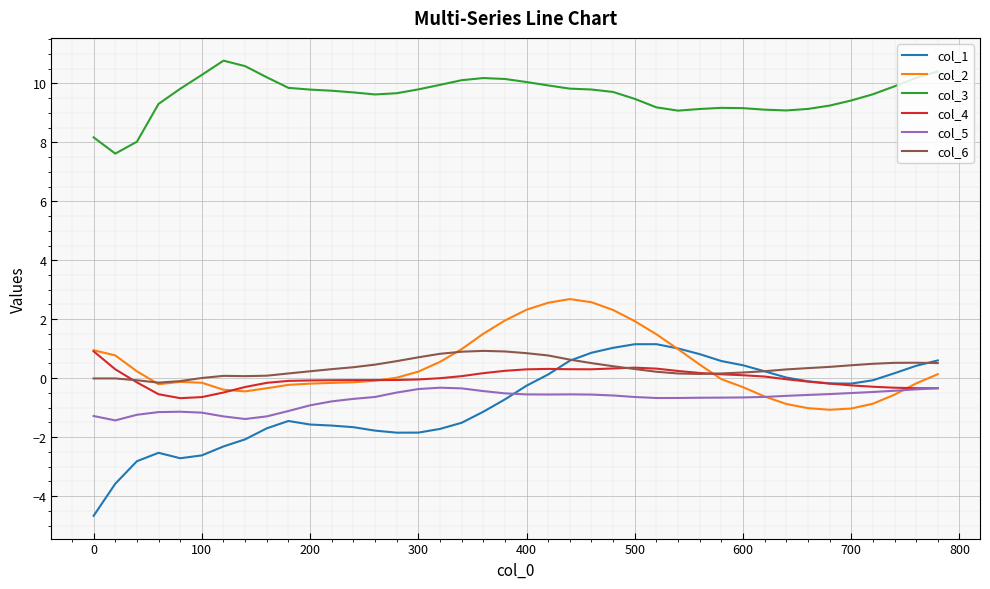

Which series has the largest total across all categories?

col_3